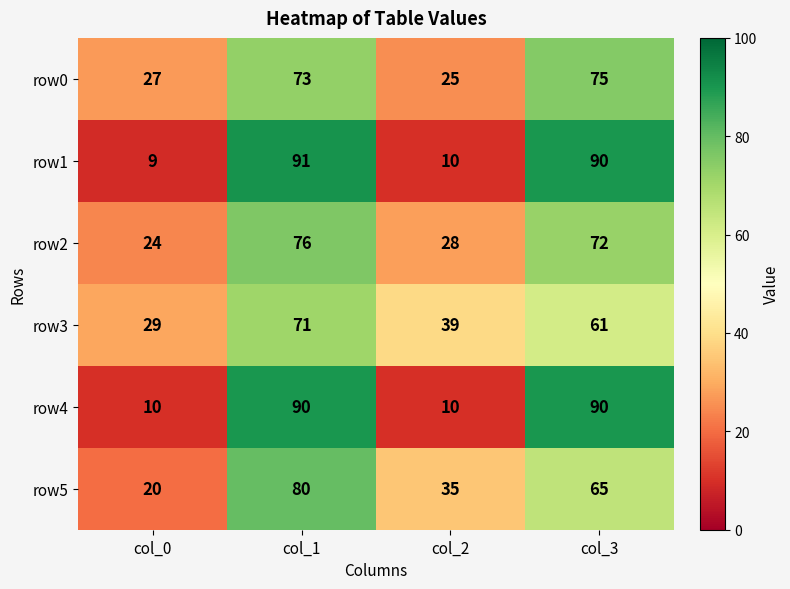

What is the approximate value of row0 at col_3, to the nearest 5?

75